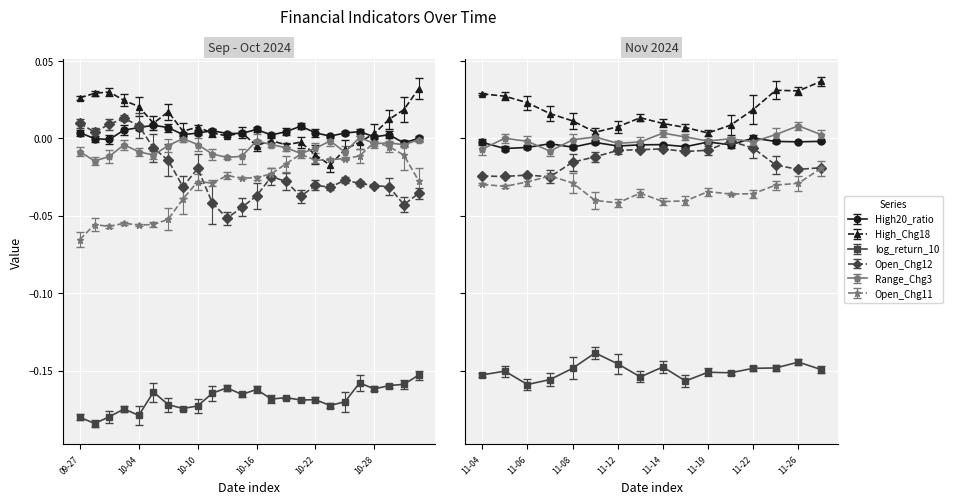

What is the sum of all log_return_10 values?

-6.4